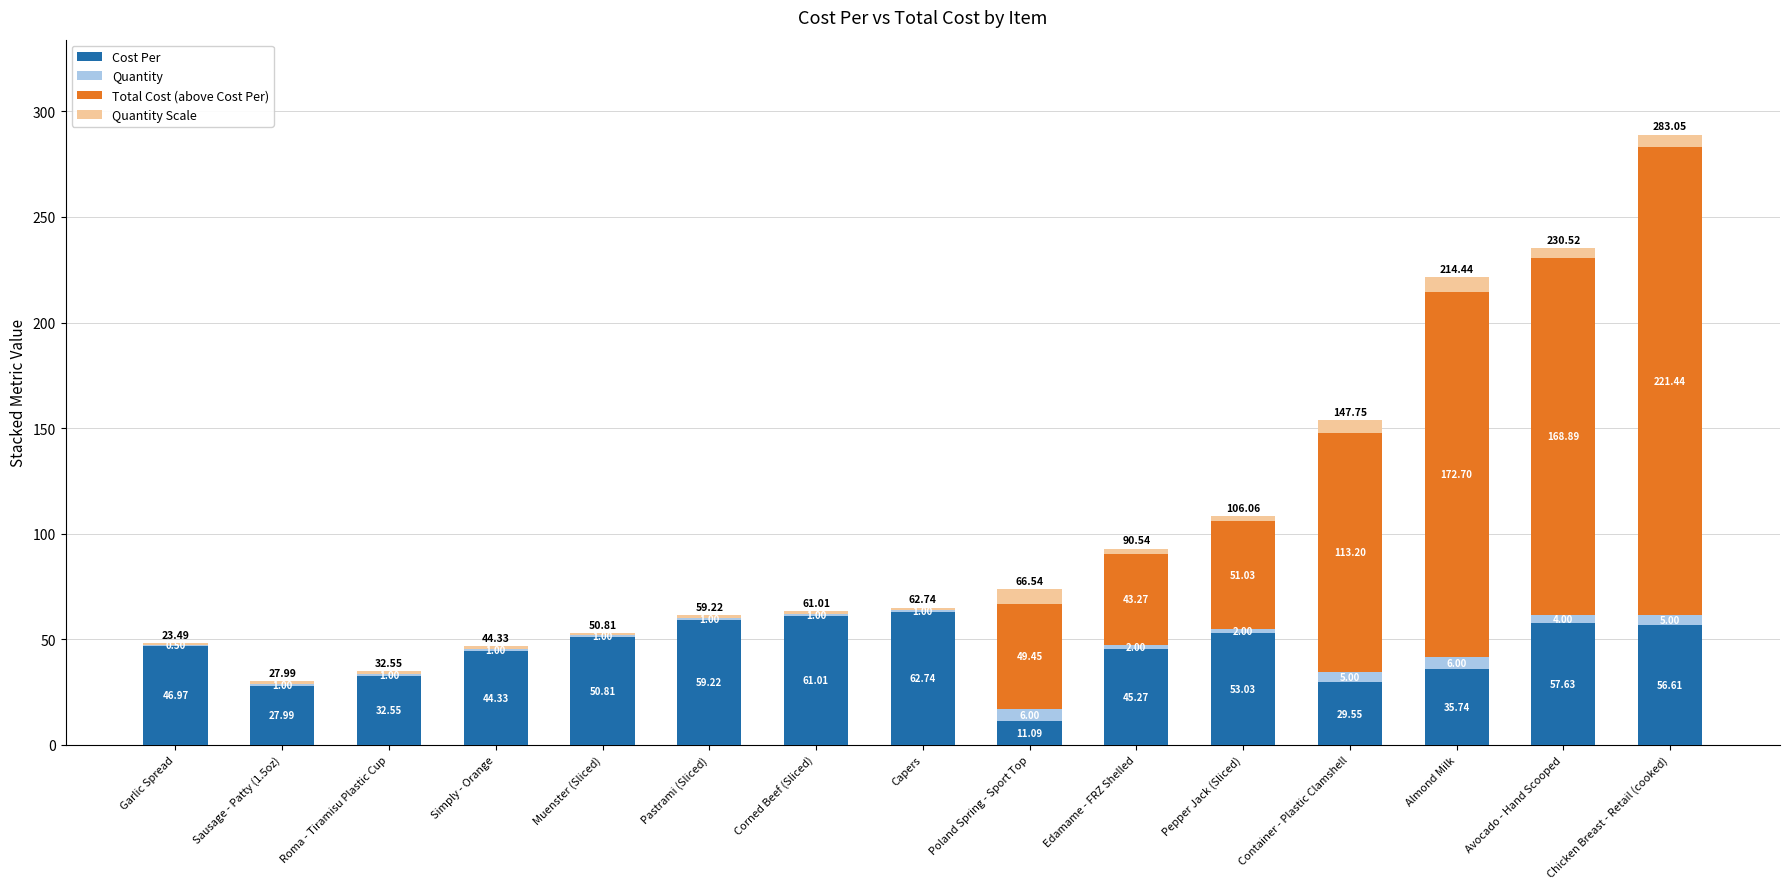

Does the chart contain stacked bars?

Yes